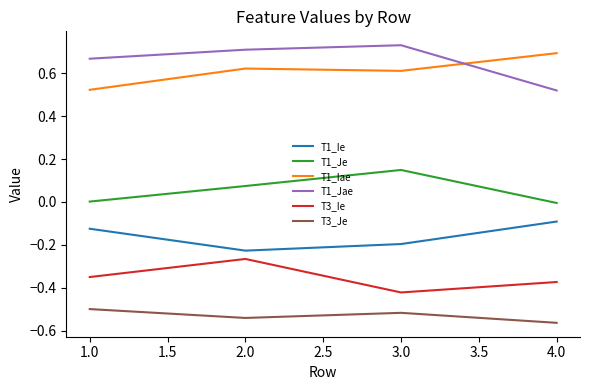

The T1_Je series shows -0.0 at 4.0. True or false?

True